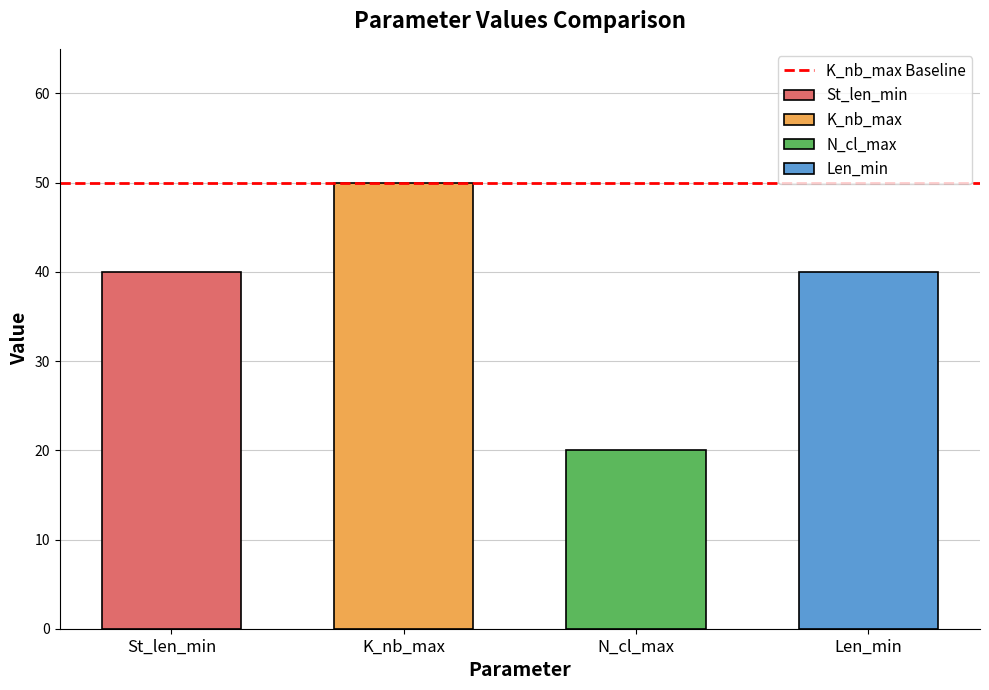

Rank the series by their maximum value, from lowest to highest.

N_cl_max, St_len_min, Len_min, K_nb_max